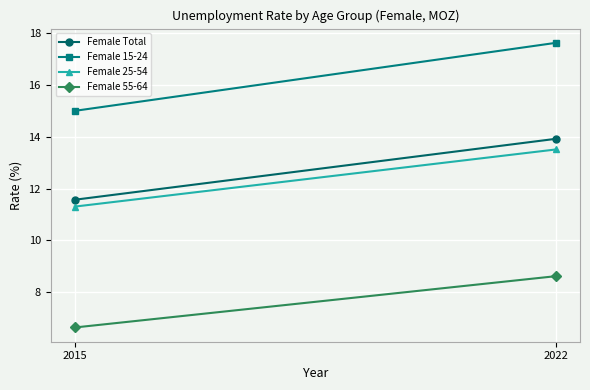

What is the average value of the Female 25-54 series?

12.4